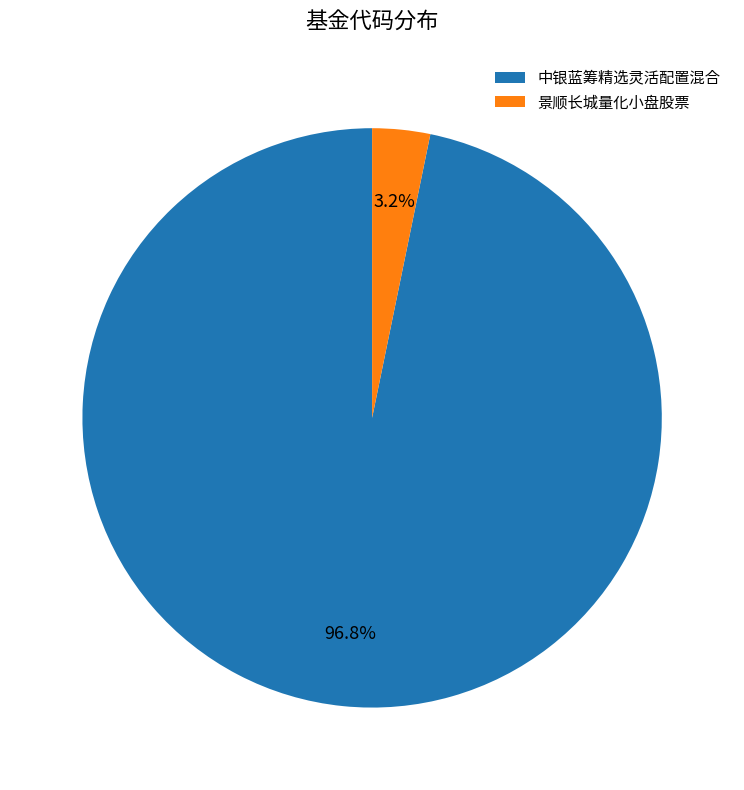

To the nearest percent, what portion does 景顺长城量化小盘股票 represent?

3%